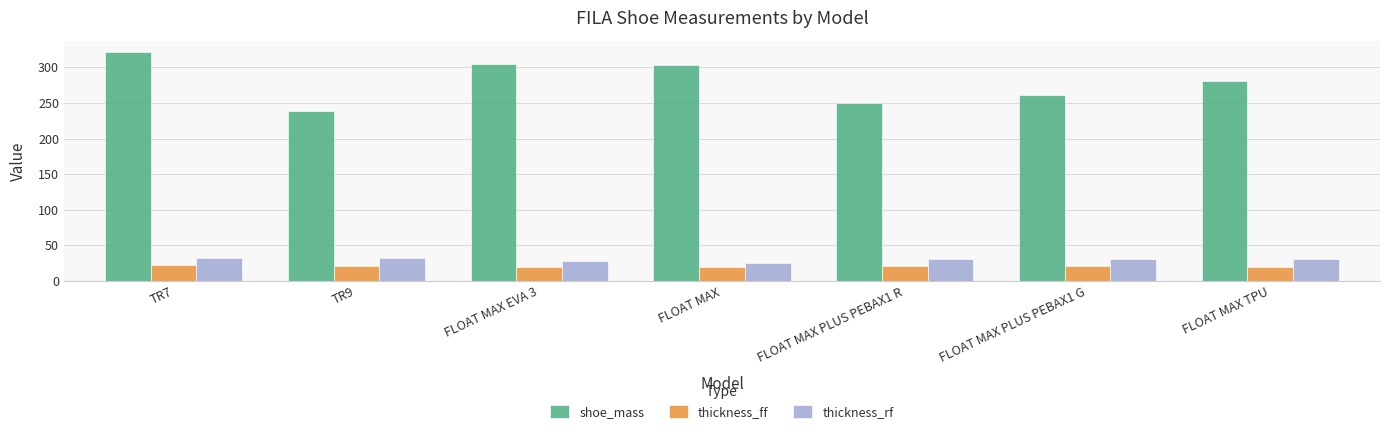

At FLOAT MAX PLUS PEBAX1 G, list the series in order from smallest to largest.

thickness_ff, thickness_rf, shoe_mass